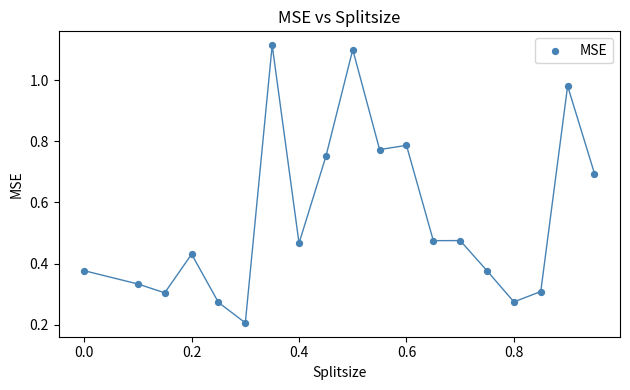

What is the range of Y values (max minus min)?

0.9